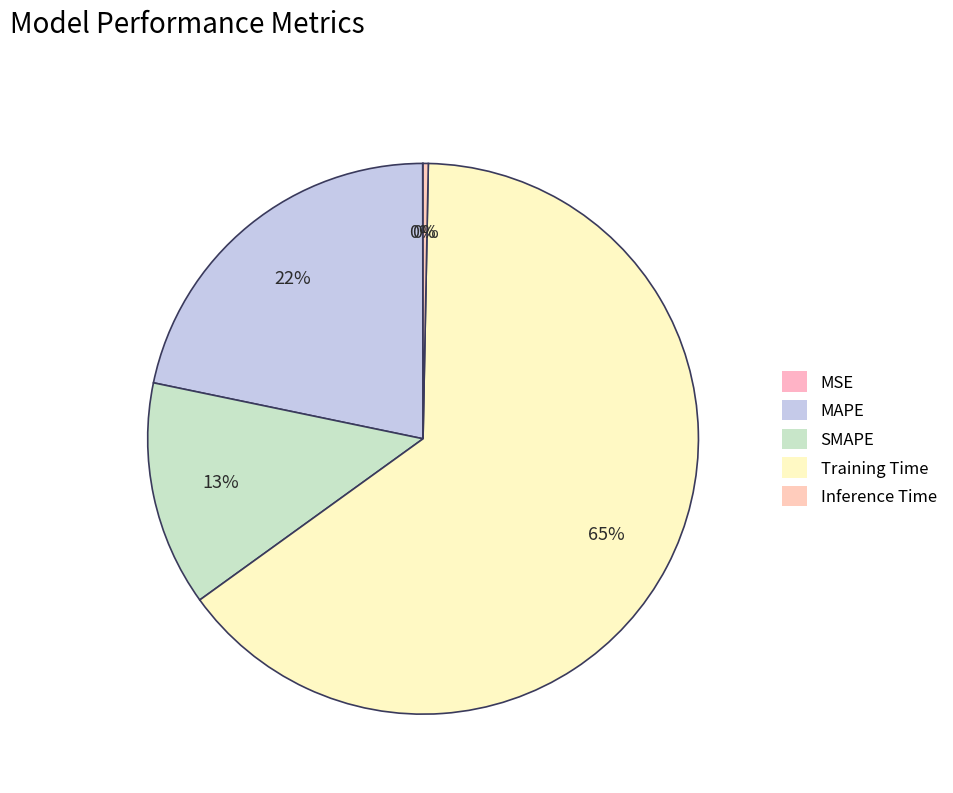

To the nearest percent, what portion does Training Time represent?

65%